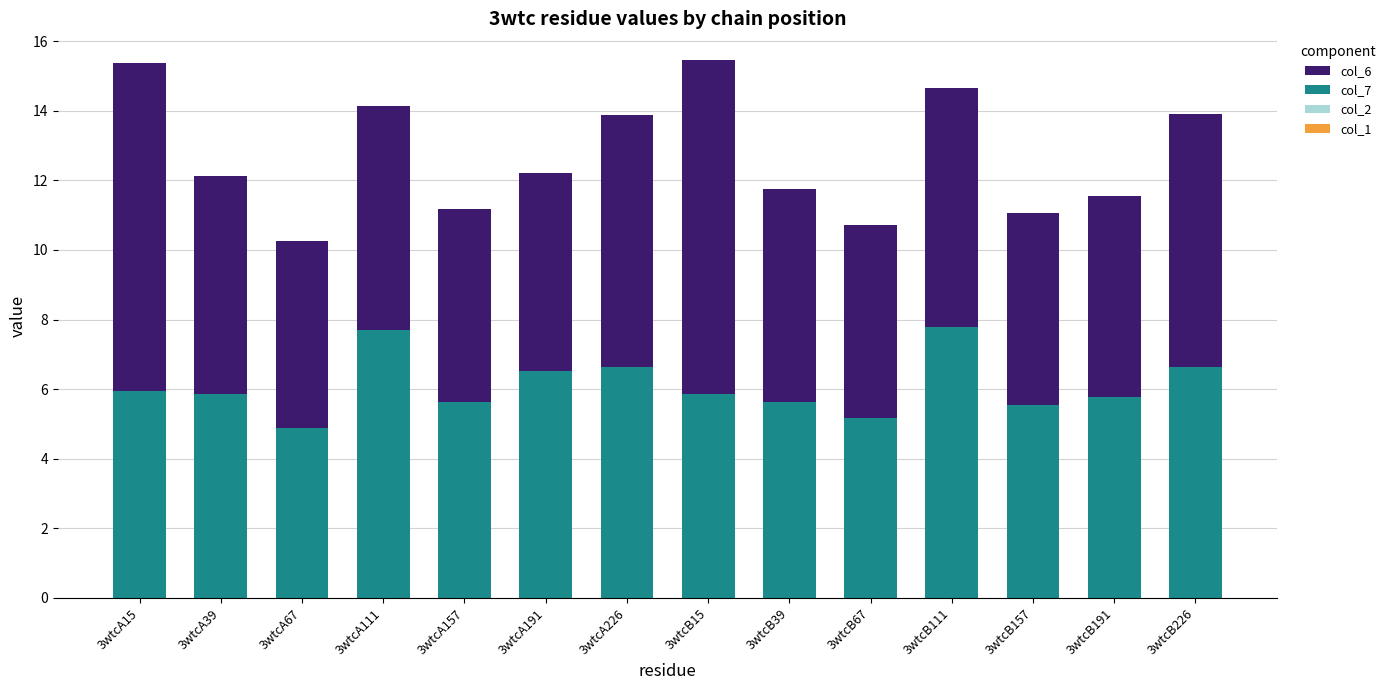

What is the total value across all series at 3wtcA39?

12.1